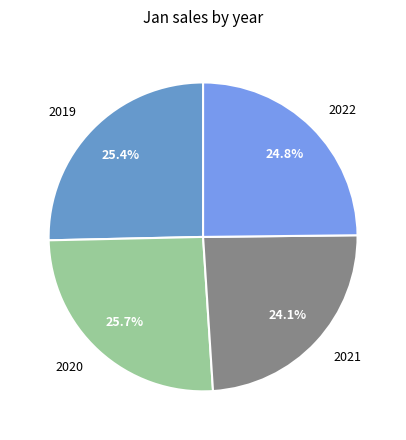

Which has a higher value, 2022 or 2021?

2022